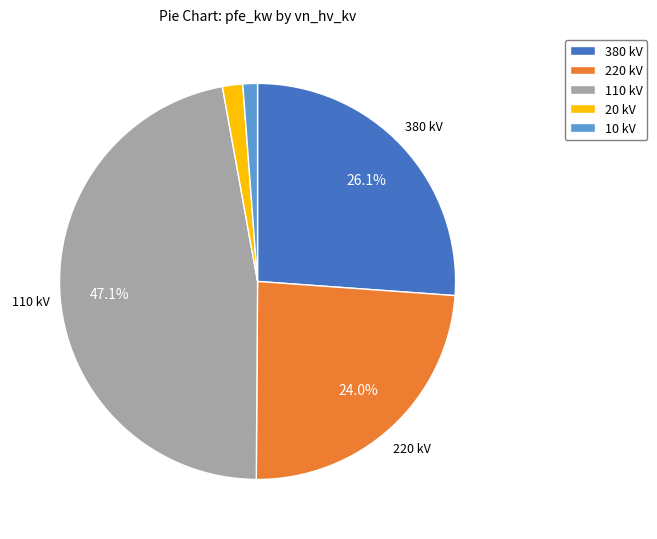

To the nearest percent, what is the average slice percentage?

20%